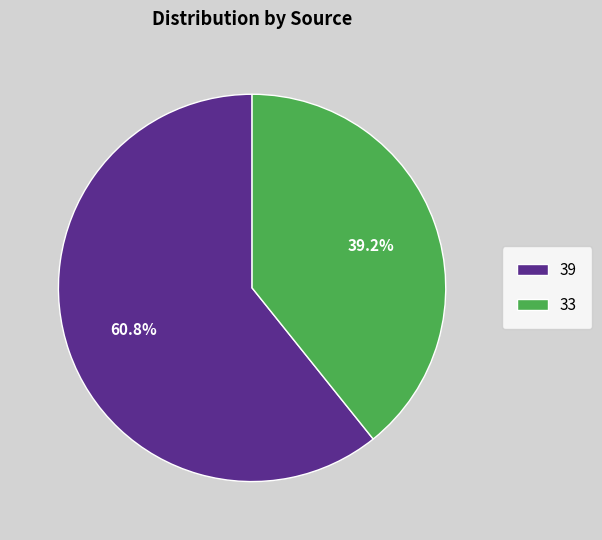

Does 33 account for over 50% of the chart?

No